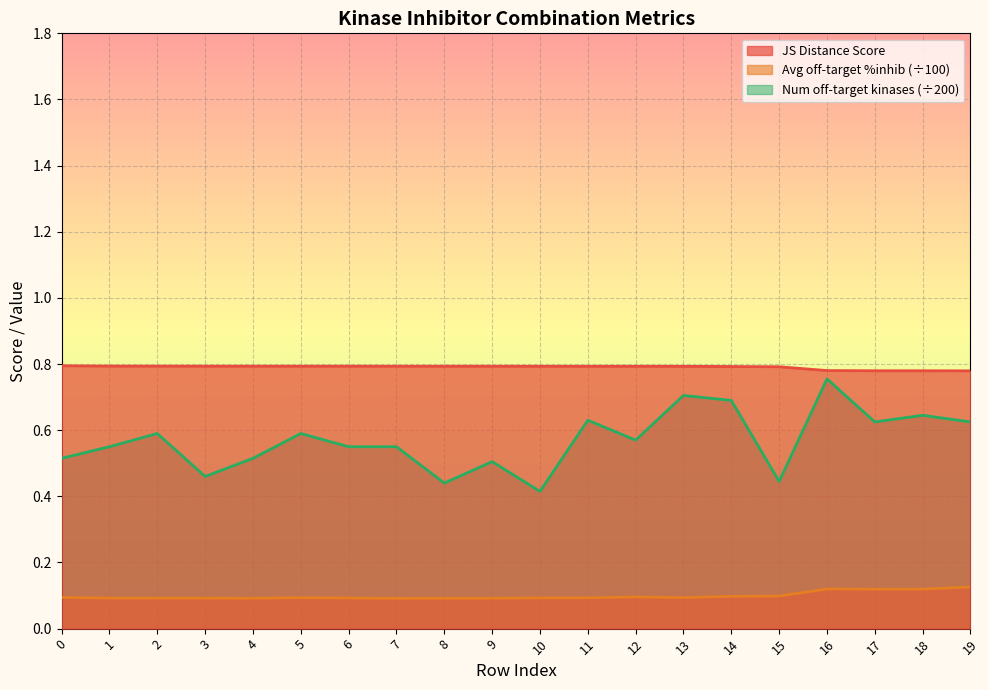

Rank the series at 13 from highest to lowest value.

JS Distance Score, Number of off-target kinases (scaled), Average off-target kinase %inhib